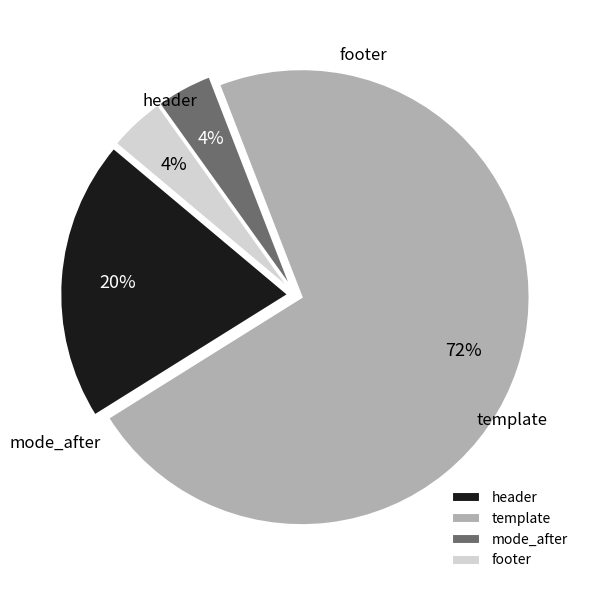

What is the total percentage of mode_after and template?

76.0%